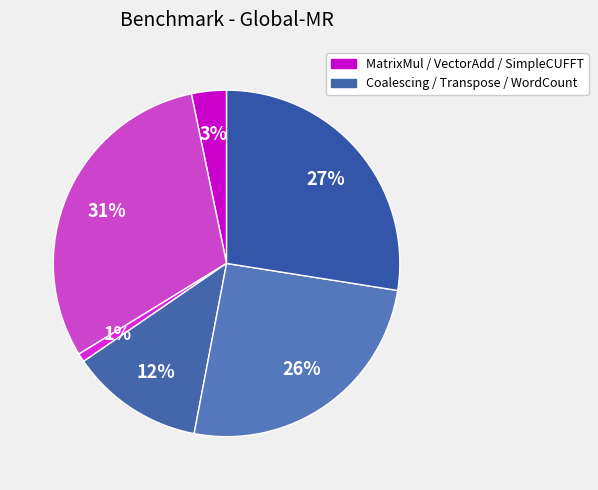

How many slices are in this pie chart?

6